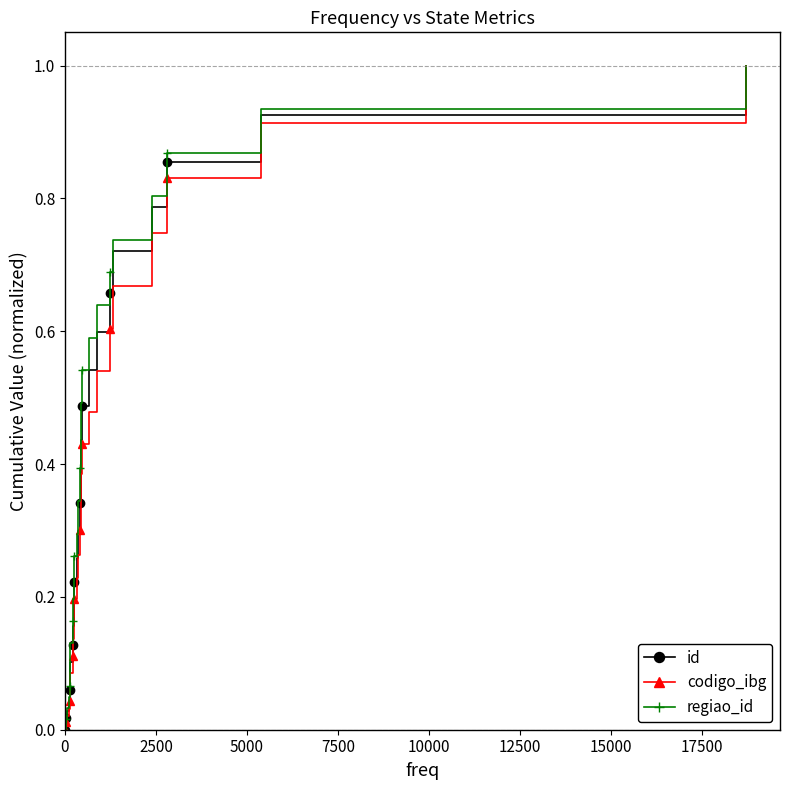

What are all the series names shown in the legend?

id, codigo_ibg, regiao_id